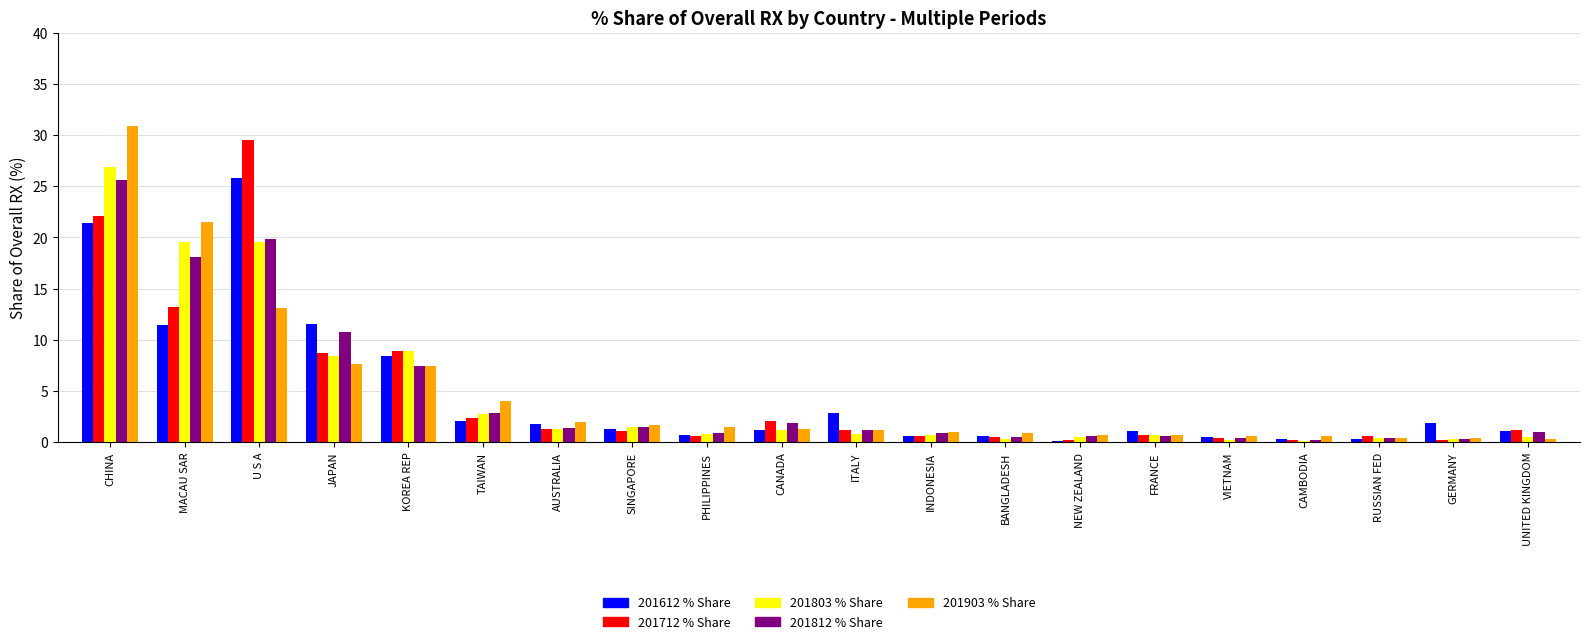

At which category is the sum across all series the highest?

CHINA